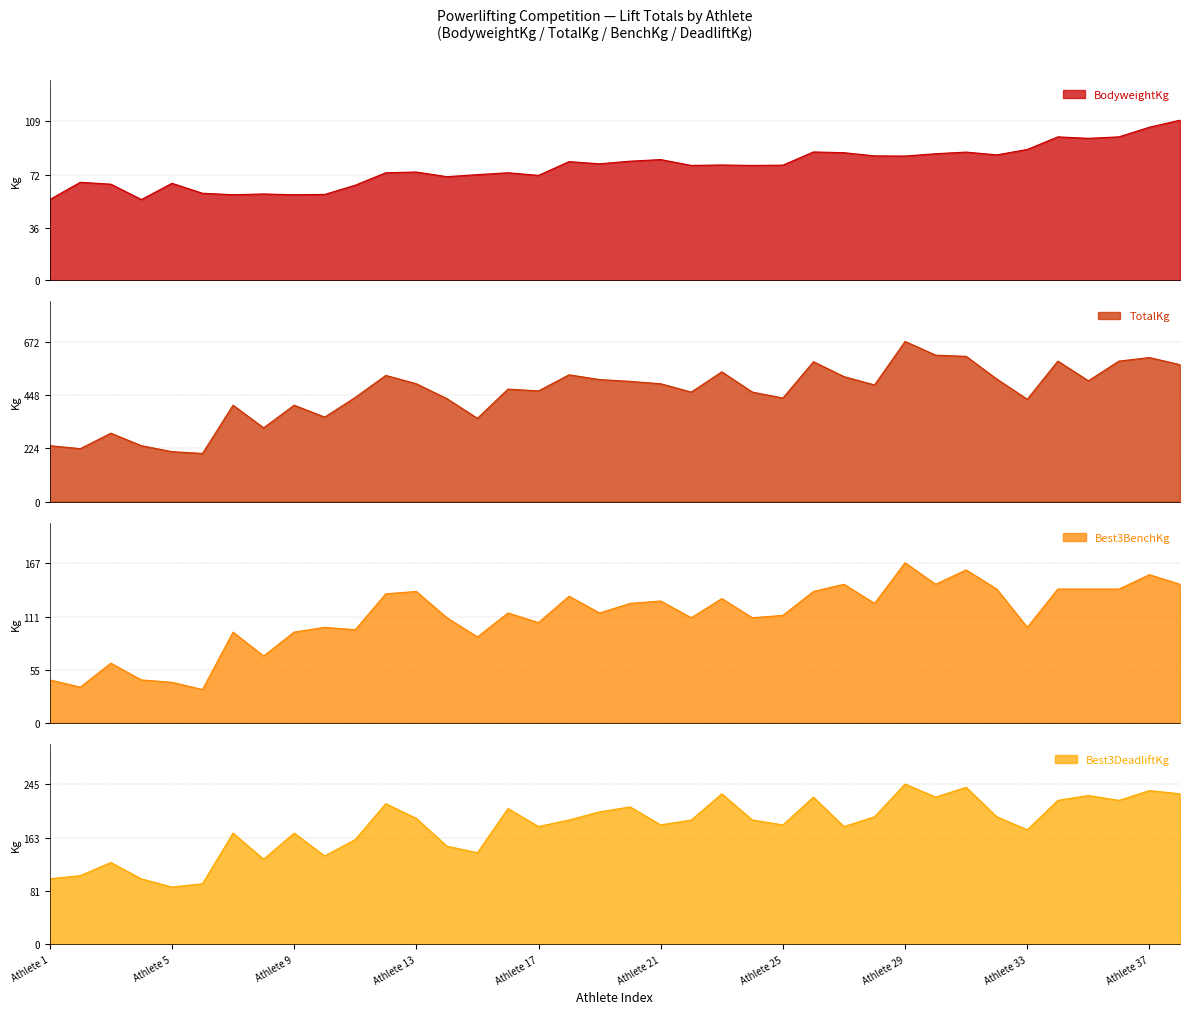

True or false: BodyweightKg has more than 0 points higher than both neighbors.

True